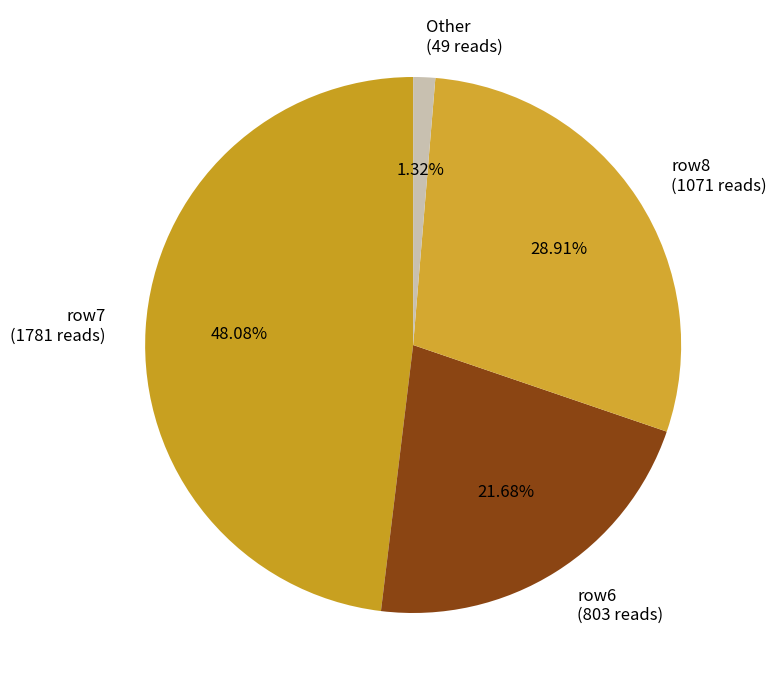

Count the number of slices in the pie.

4